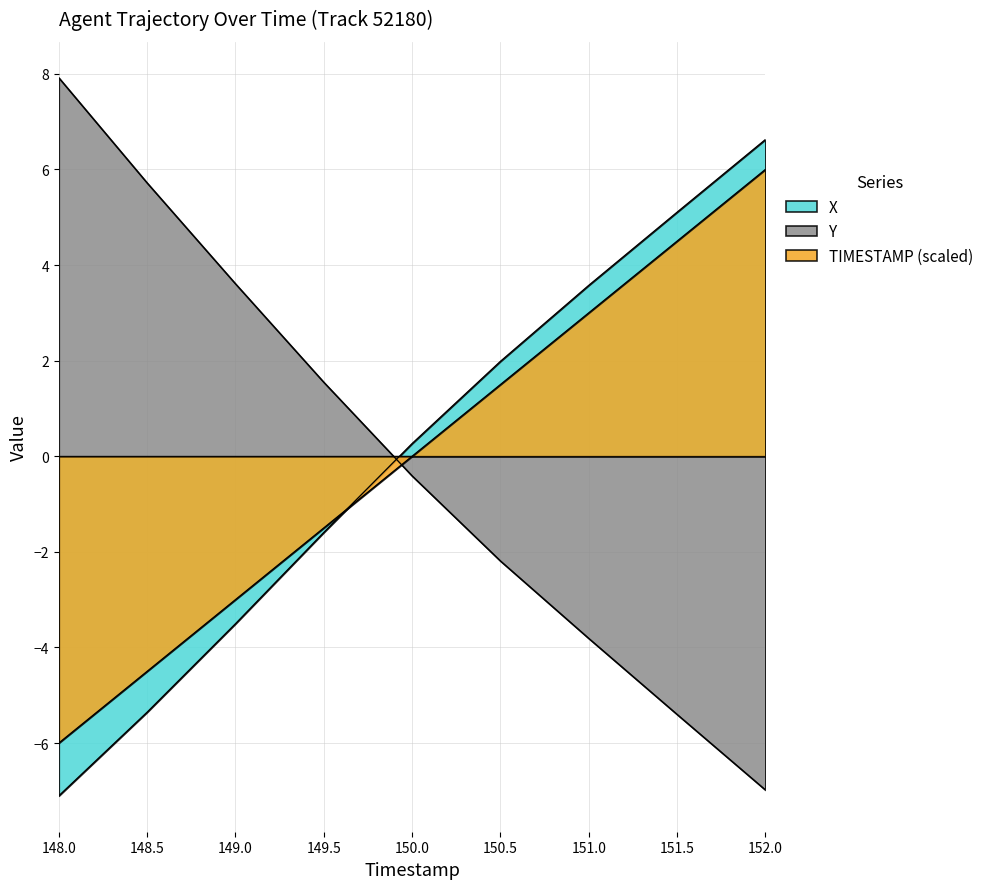

How many values in the X series exceed 0?

5